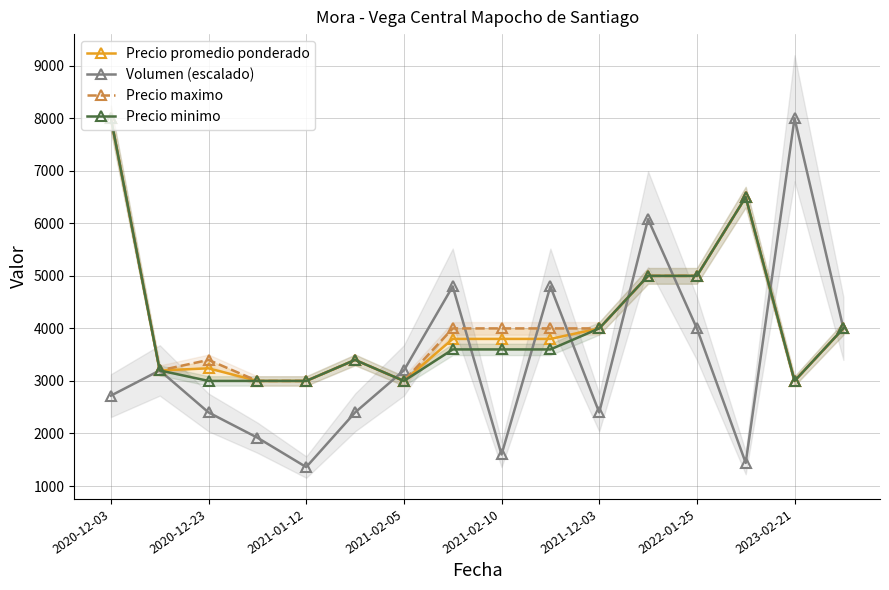

The value of Precio promedio ponderado at 2022-01-25 is 5000. True or false?

True